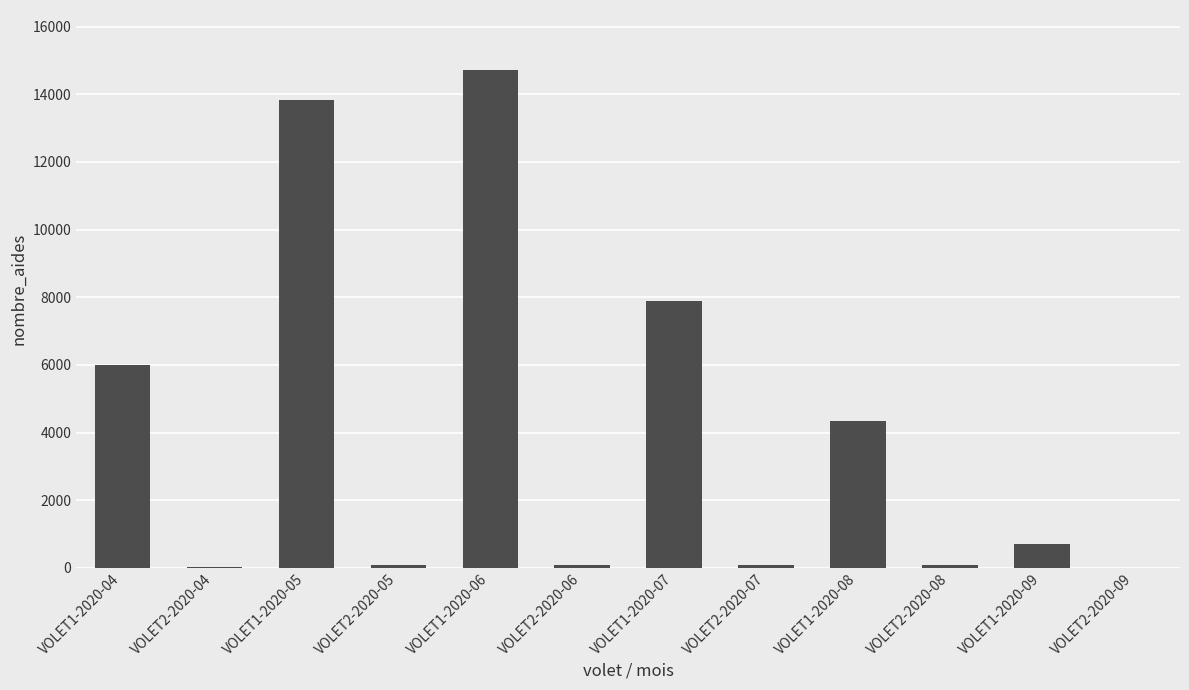

What is the sum of all values?

47851